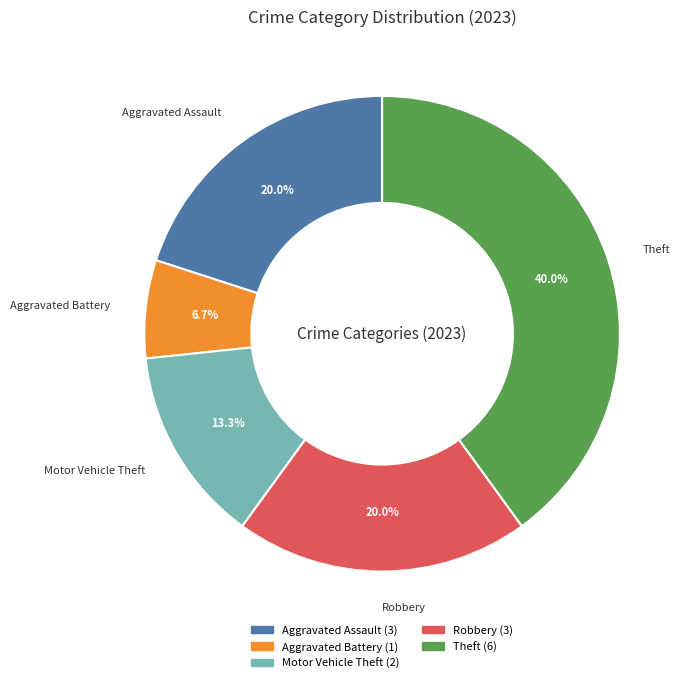

How many segments does this pie chart have?

5